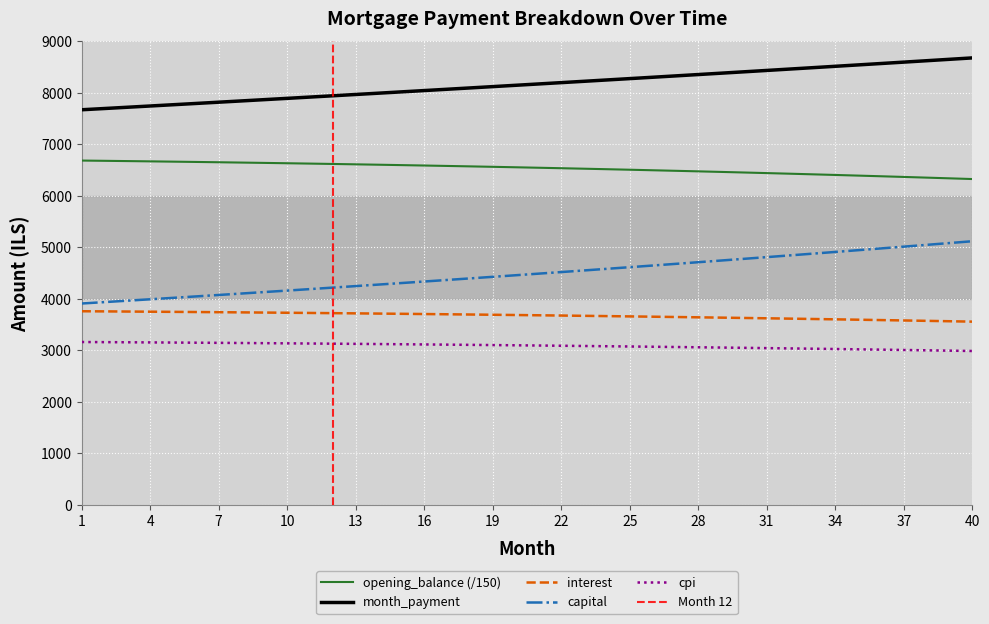

Reading left to right, extract all data points from this chart.

opening_balance: 6687.8	6682.8	6677.6	6672.2	6666.6	6660.9	6654.9	6648.7	6642.3	6635.6	6628.8	6621.8	6614.5	6607.0	6599.3	6591.4	6583.3	6574.9	6566.3	6557.5	6548.4	6539.1	6529.5	6519.8	6509.7	6499.5	6489.0	6478.2	6467.2	6455.9	6444.4	6432.6	6420.6	6408.3	6395.7	6382.9	6369.8	6356.4	6342.8	6328.8
month_payment: 7674.2	7698.5	7722.8	7747.3	7771.8	7796.4	7821.1	7845.9	7870.7	7895.7	7920.7	7945.8	7970.9	7996.1	8021.5	8046.9	8072.4	8097.9	8123.6	8149.3	8175.1	8201.0	8227.0	8253.0	8279.1	8305.4	8331.6	8358.0	8384.5	8411.0	8437.7	8464.4	8491.2	8518.1	8545.1	8572.1	8599.3	8626.5	8653.8	8681.2
interest: 3761.9	3759.1	3756.2	3753.1	3750.0	3746.7	3743.4	3739.9	3736.3	3732.6	3728.7	3724.8	3720.7	3716.5	3712.1	3707.7	3703.1	3698.4	3693.5	3688.6	3683.5	3678.2	3672.9	3667.4	3661.7	3656.0	3650.0	3644.0	3637.8	3631.5	3625.0	3618.3	3611.6	3604.7	3597.6	3590.4	3583.0	3575.5	3567.8	3560.0
capital: 3912.3	3939.4	3966.7	3994.2	4021.8	4049.7	4077.8	4106.0	4134.5	4163.1	4192.0	4221.0	4250.2	4279.7	4309.4	4339.2	4369.3	4399.5	4430.0	4460.7	4491.6	4522.7	4554.1	4585.6	4617.4	4649.4	4681.6	4714.1	4746.7	4779.6	4812.7	4846.1	4879.6	4913.4	4947.5	4981.8	5016.3	5051.0	5086.0	5121.3
cpi: 3164.3	3161.8	3159.3	3156.7	3153.9	3151.1	3148.2	3145.1	3142.0	3138.8	3135.4	3132.0	3128.4	3124.8	3121.0	3117.2	3113.2	3109.1	3105.0	3100.7	3096.3	3091.7	3087.1	3082.4	3077.5	3072.5	3067.4	3062.2	3056.9	3051.4	3045.8	3040.2	3034.3	3028.4	3022.3	3016.1	3009.8	3003.3	2996.7	2990.0